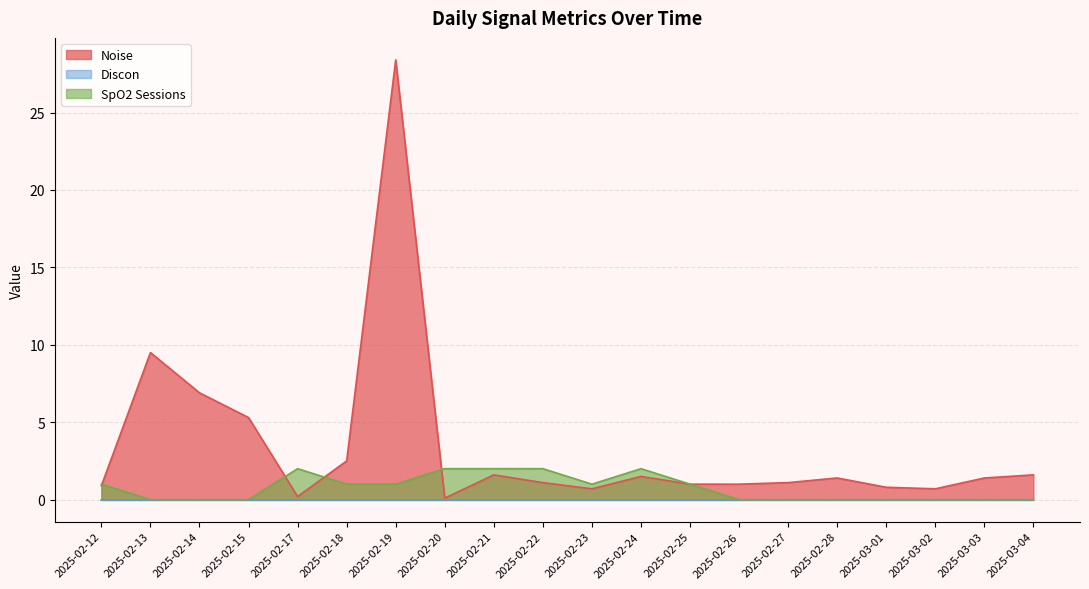

At which category does the chart reach its minimum across all series?

2025-03-04